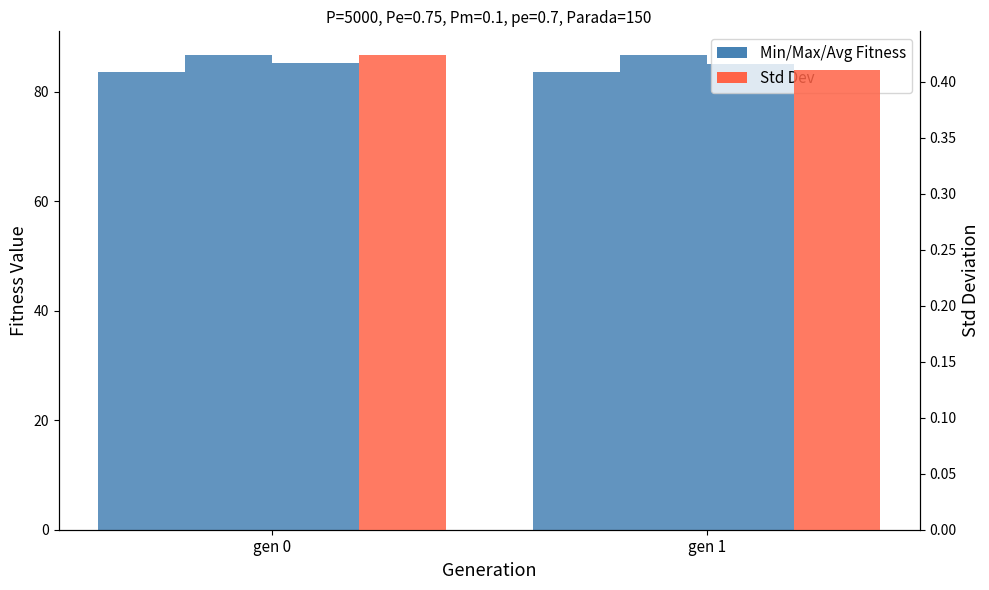

Which category has the highest value in the Std Dev series?

gen 0